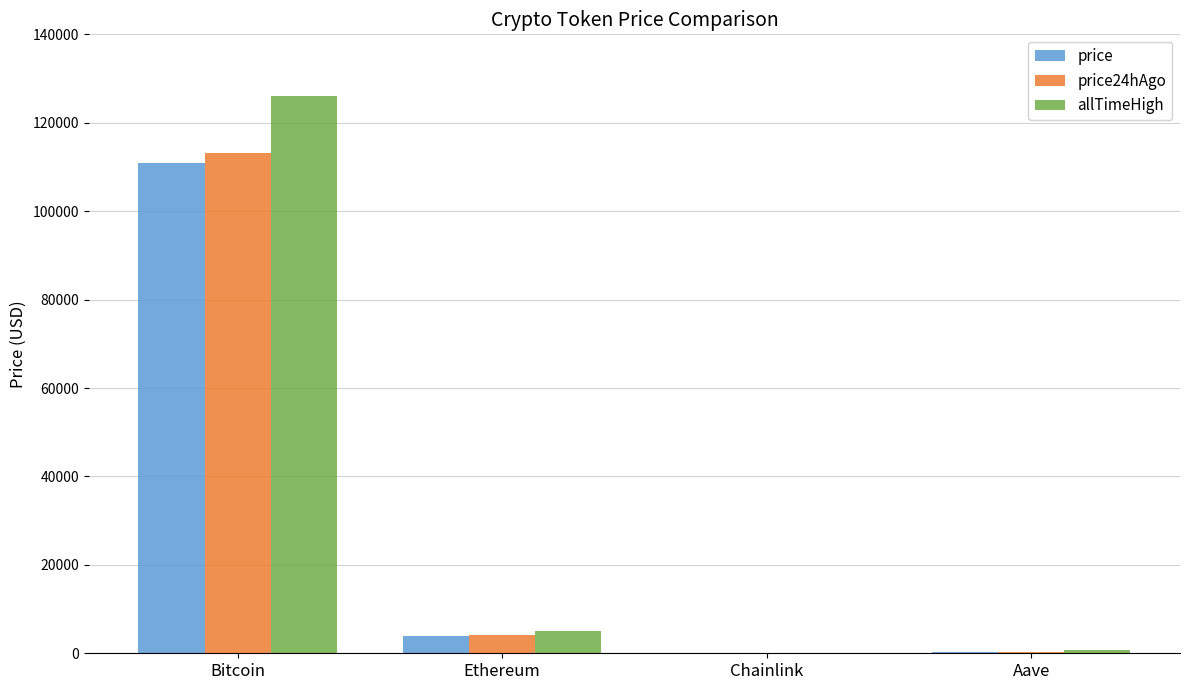

How many groups of bars are there?

4